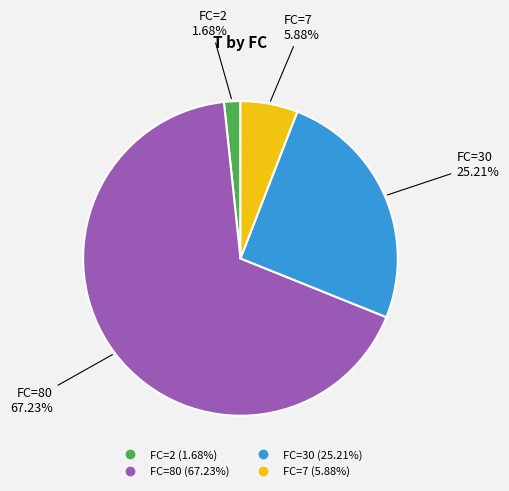

Does any single category account for the majority?

Yes